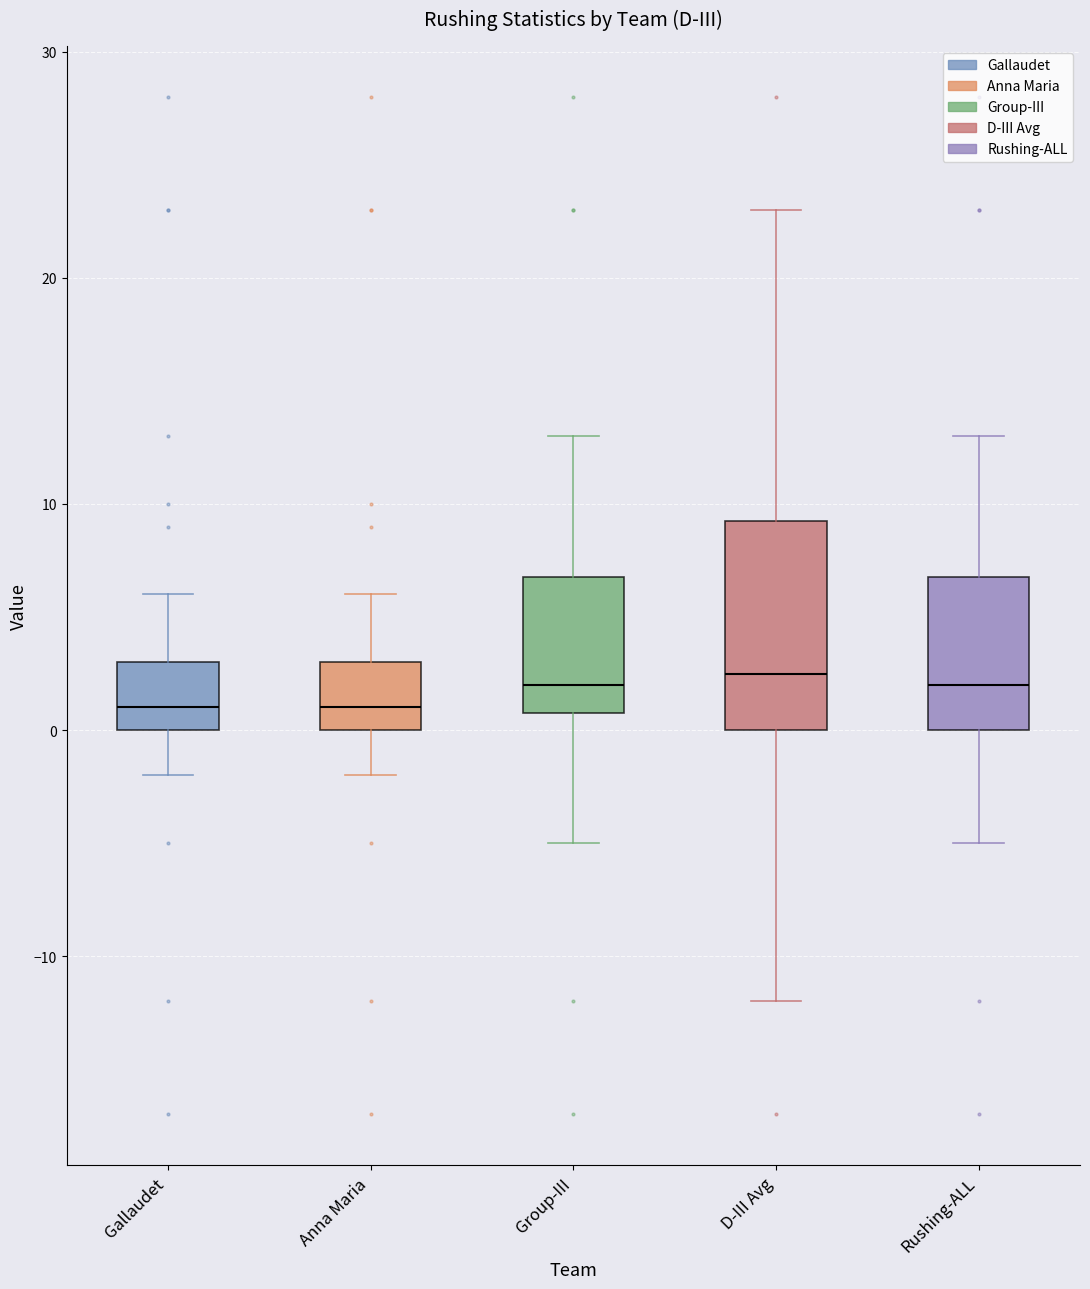

Reading left to right, read every box against the y-axis: the position of its median line, the range the box covers, and the ends of its whiskers. The values are not printed on the chart, so give them approximately, as read against the axis.

Gallaudet: median 1, box 0 to 3, whiskers -2 to 6
Anna Maria: median 1, box 0 to 3, whiskers -2 to 6
Group-III: median 2, box 1 to 7, whiskers -5 to 13
D-III Avg: median 3, box 0 to 9, whiskers -12 to 23
Rushing-ALL: median 2, box 0 to 7, whiskers -5 to 13